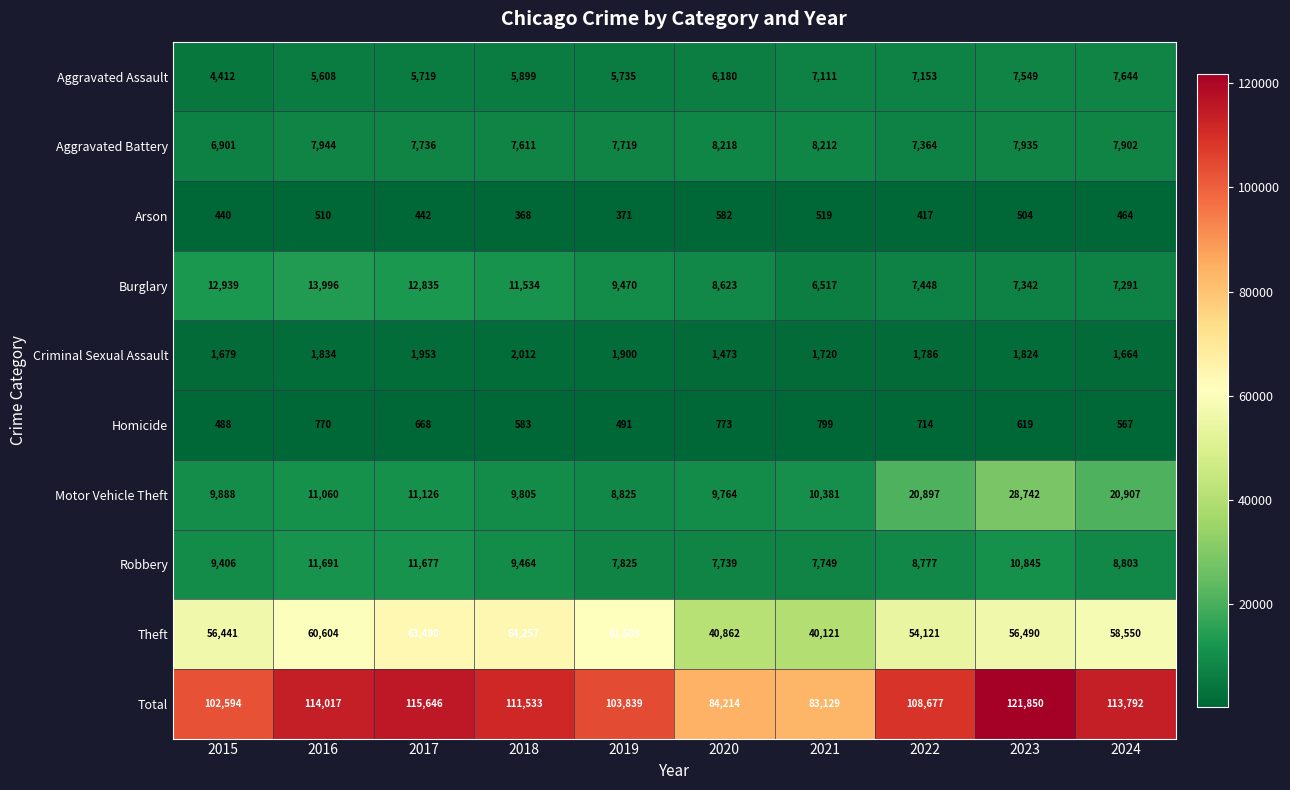

The Aggravated Assault series shows 1585 at 2017. True or false?

False